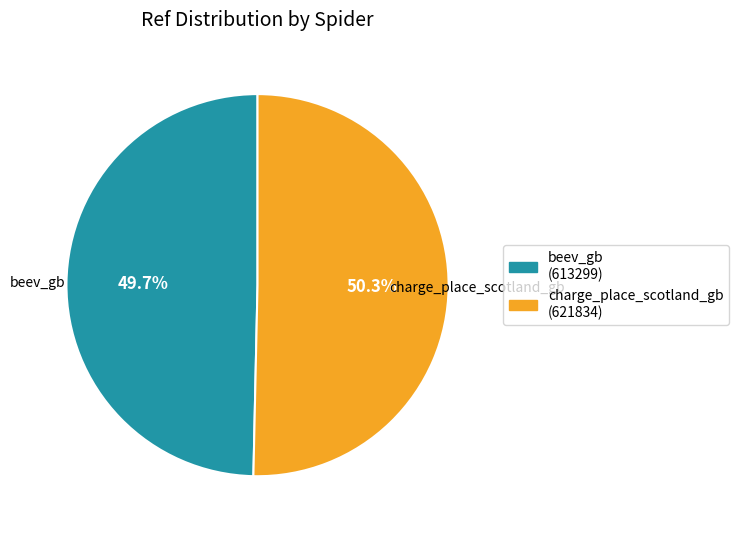

Between charge_place_scotland_gb and beev_gb, which is larger?

charge_place_scotland_gb